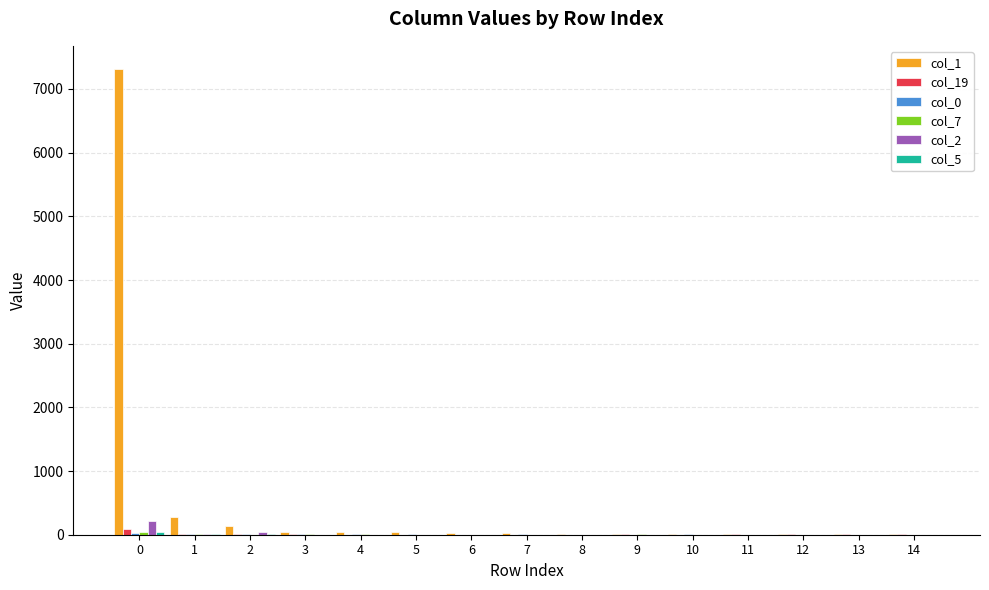

How many series are shown in this chart?

6